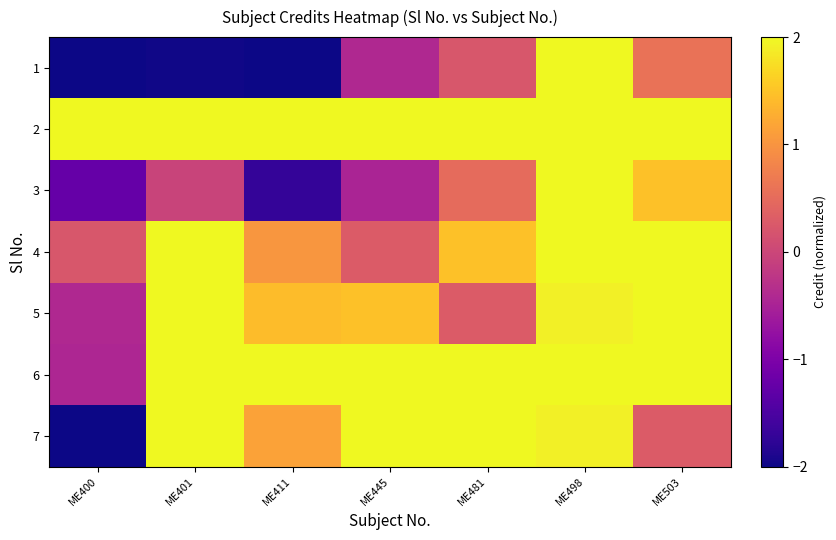

Count the number of data series in this chart.

7